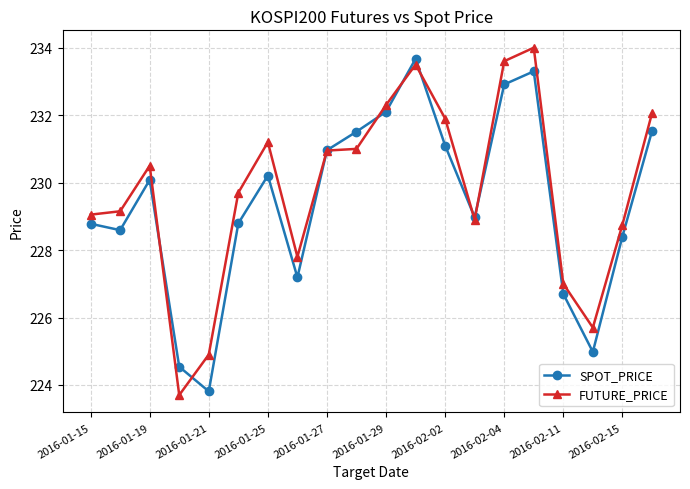

True or false: FUTURE_PRICE has more than 2 points higher than both neighbors.

True